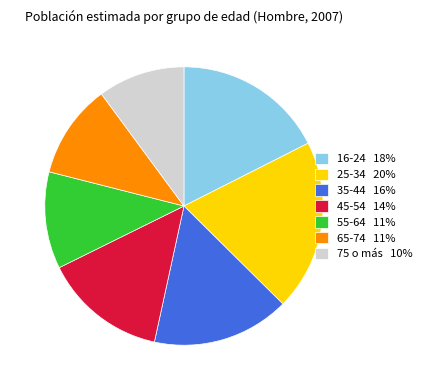

Which has a higher value, 16-24 or 65-74?

16-24